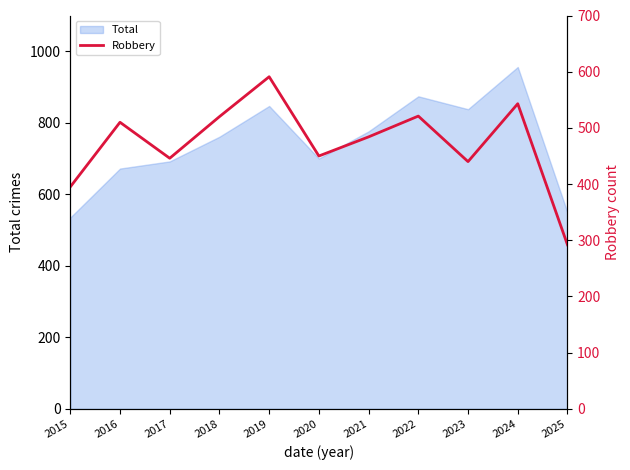

What value does the data have at 2020, to the nearest 10?

450